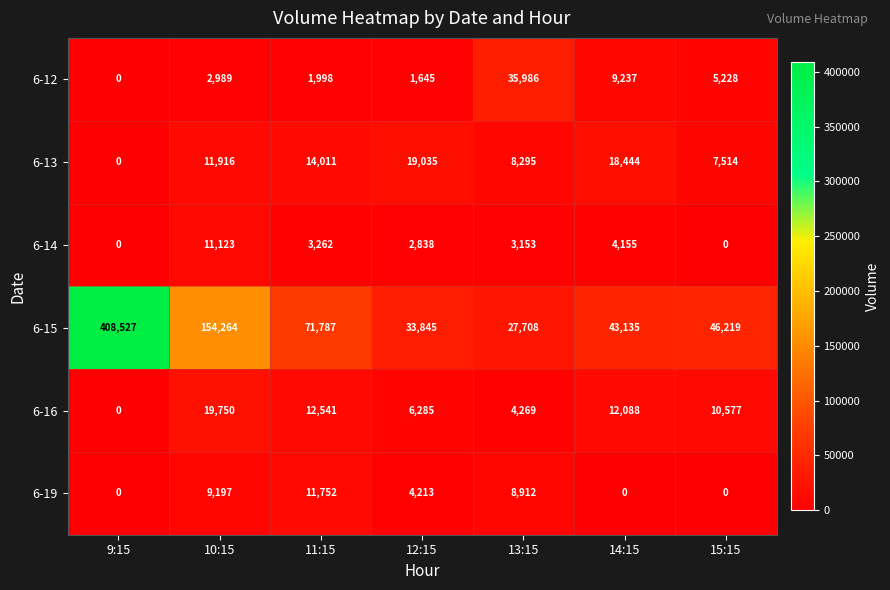

The 6-19 series shows 0 at 9:15. True or false?

True